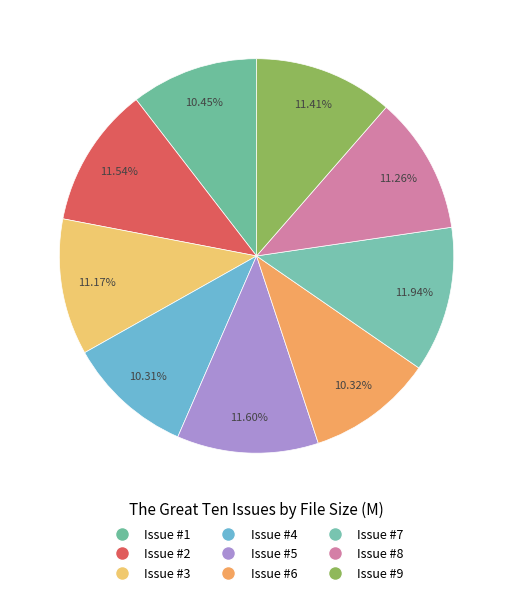

How many segments does this pie chart have?

9